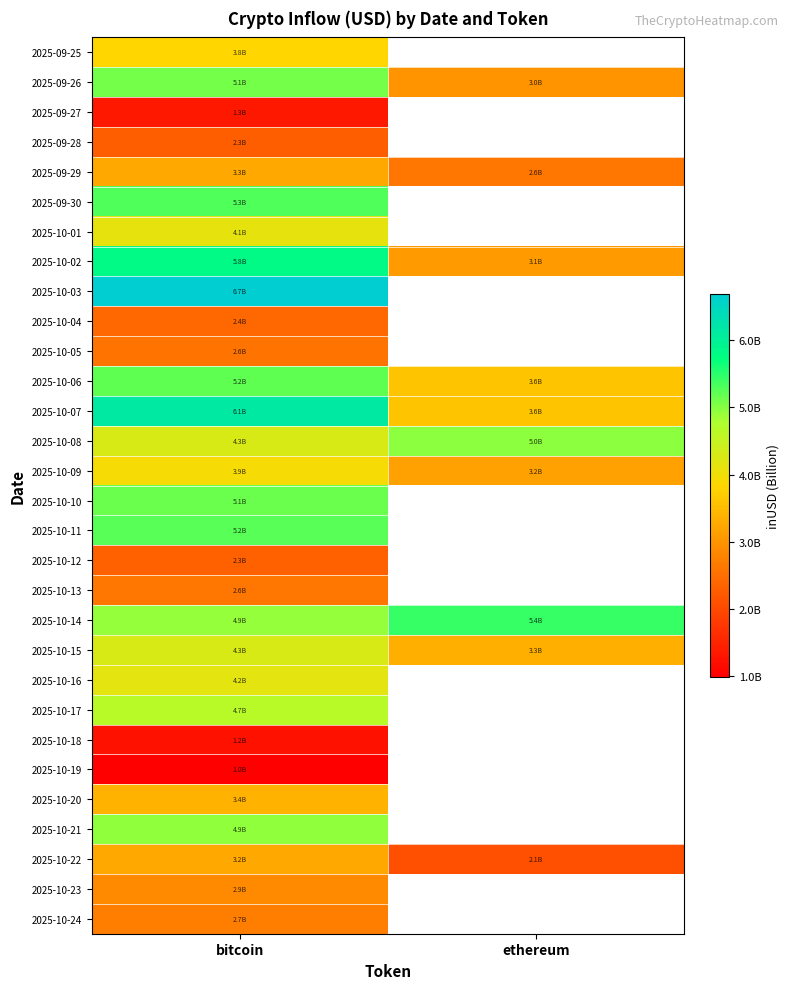

True or false: 2025-10-10 has a value of 5140627405.9 at bitcoin.

True